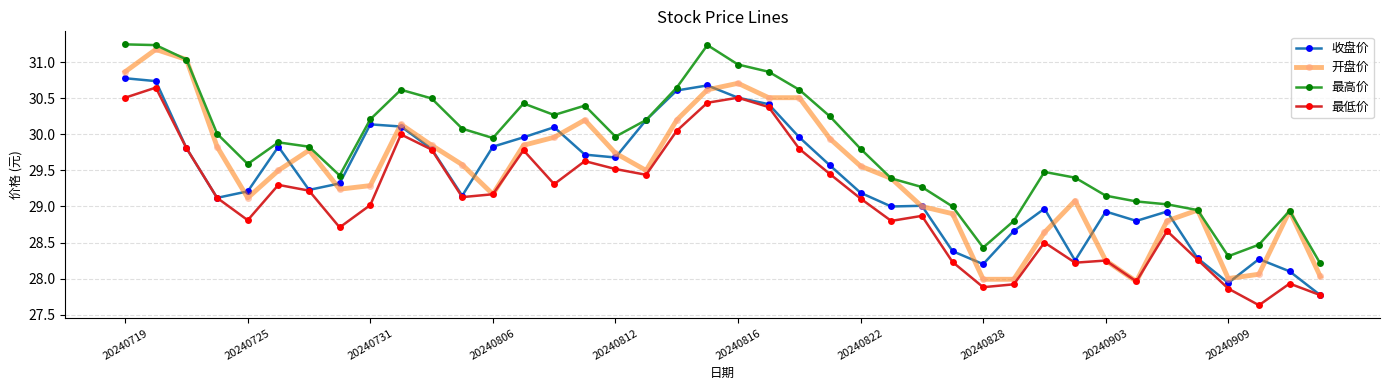

True or false: 最低价 and 最高价 cross at least once.

False